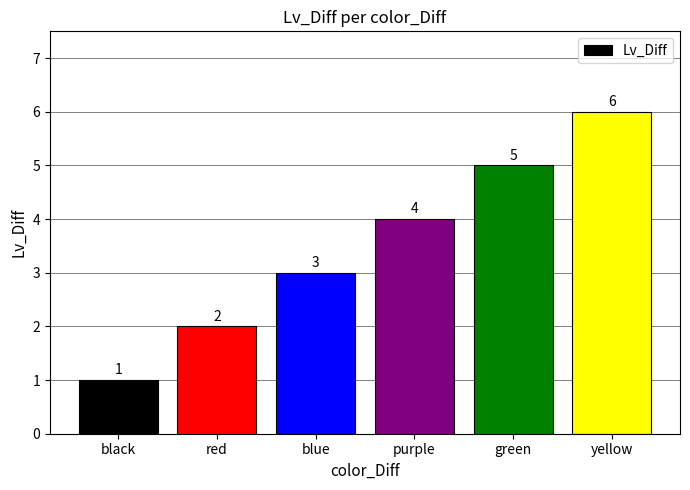

Which category has the highest value across all series?

yellow